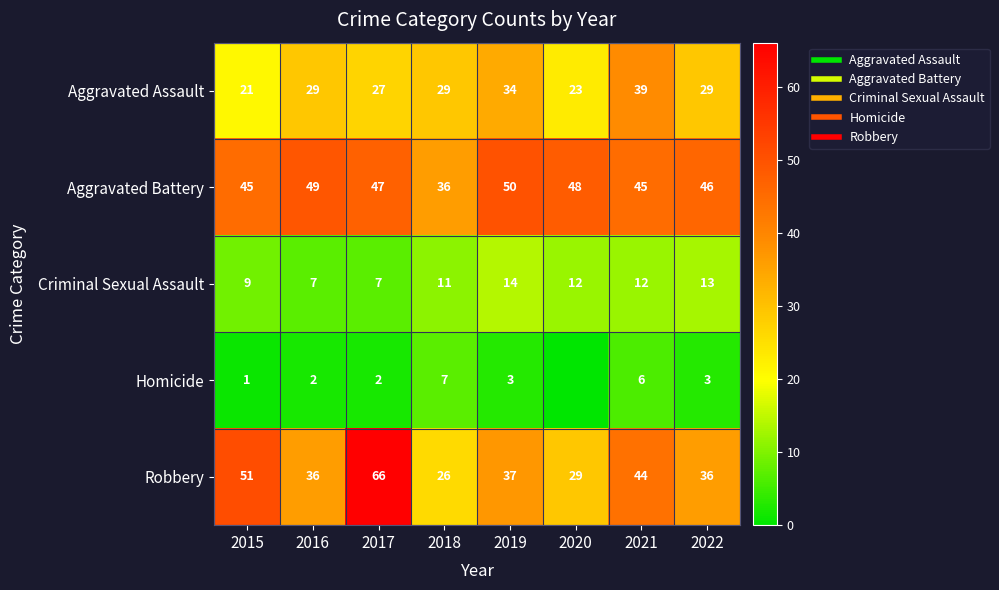

What is the difference between the maximum and minimum values in the Aggravated Battery series?

14